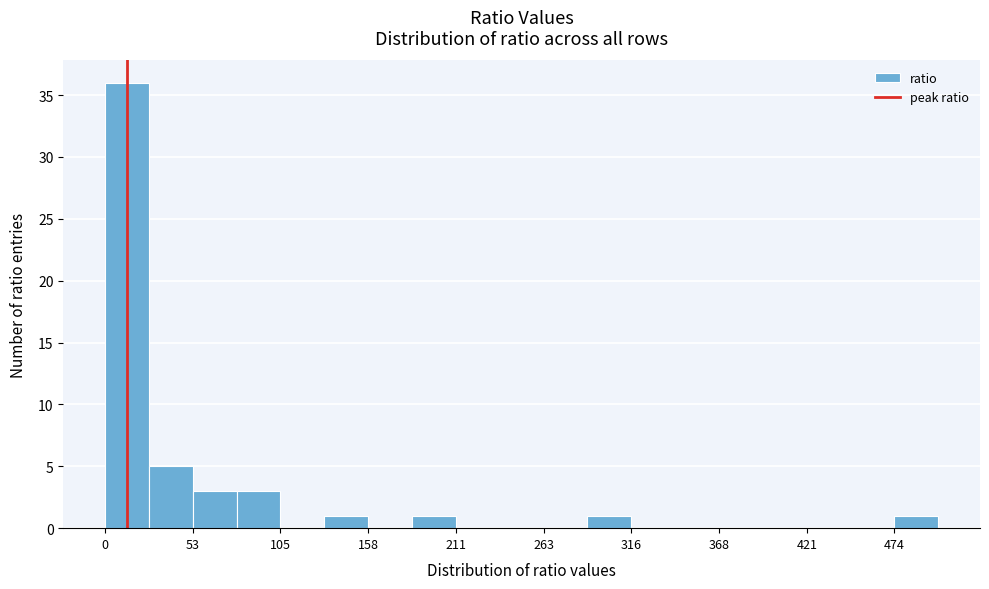

Read against the x-axis, roughly where is the centre of the tallest bar?

10